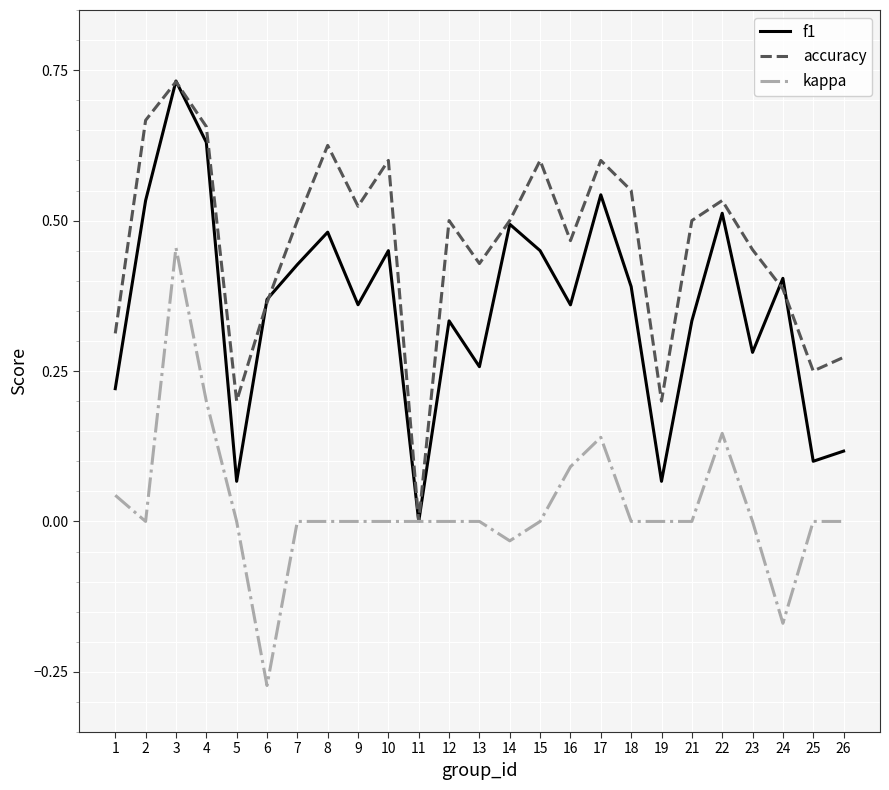

The value of accuracy at 24 is 0.4. True or false?

True